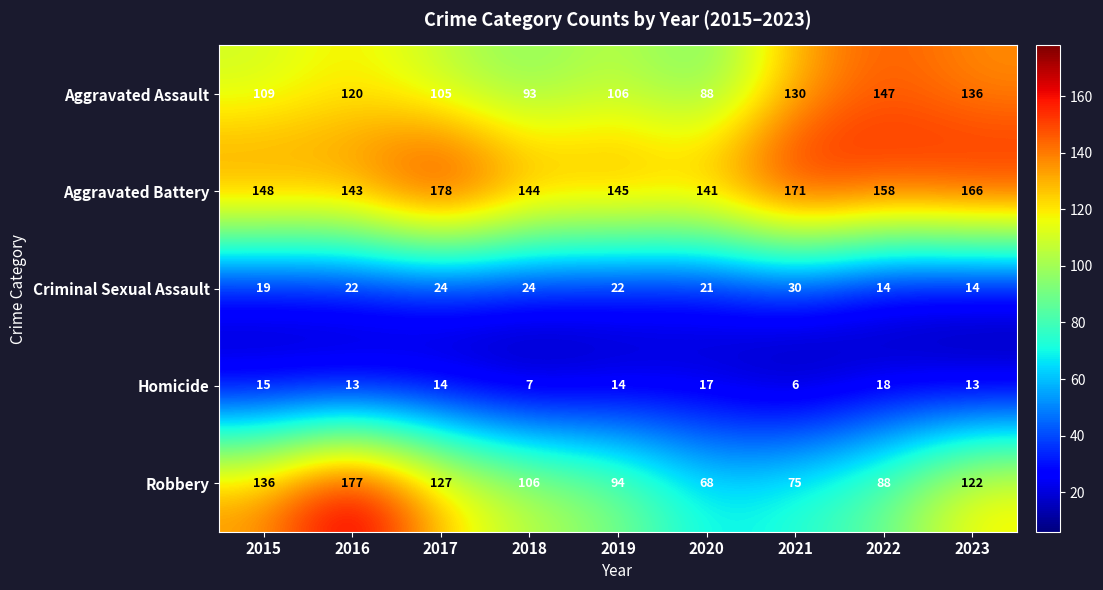

At which category does the chart reach its peak across all series?

2017